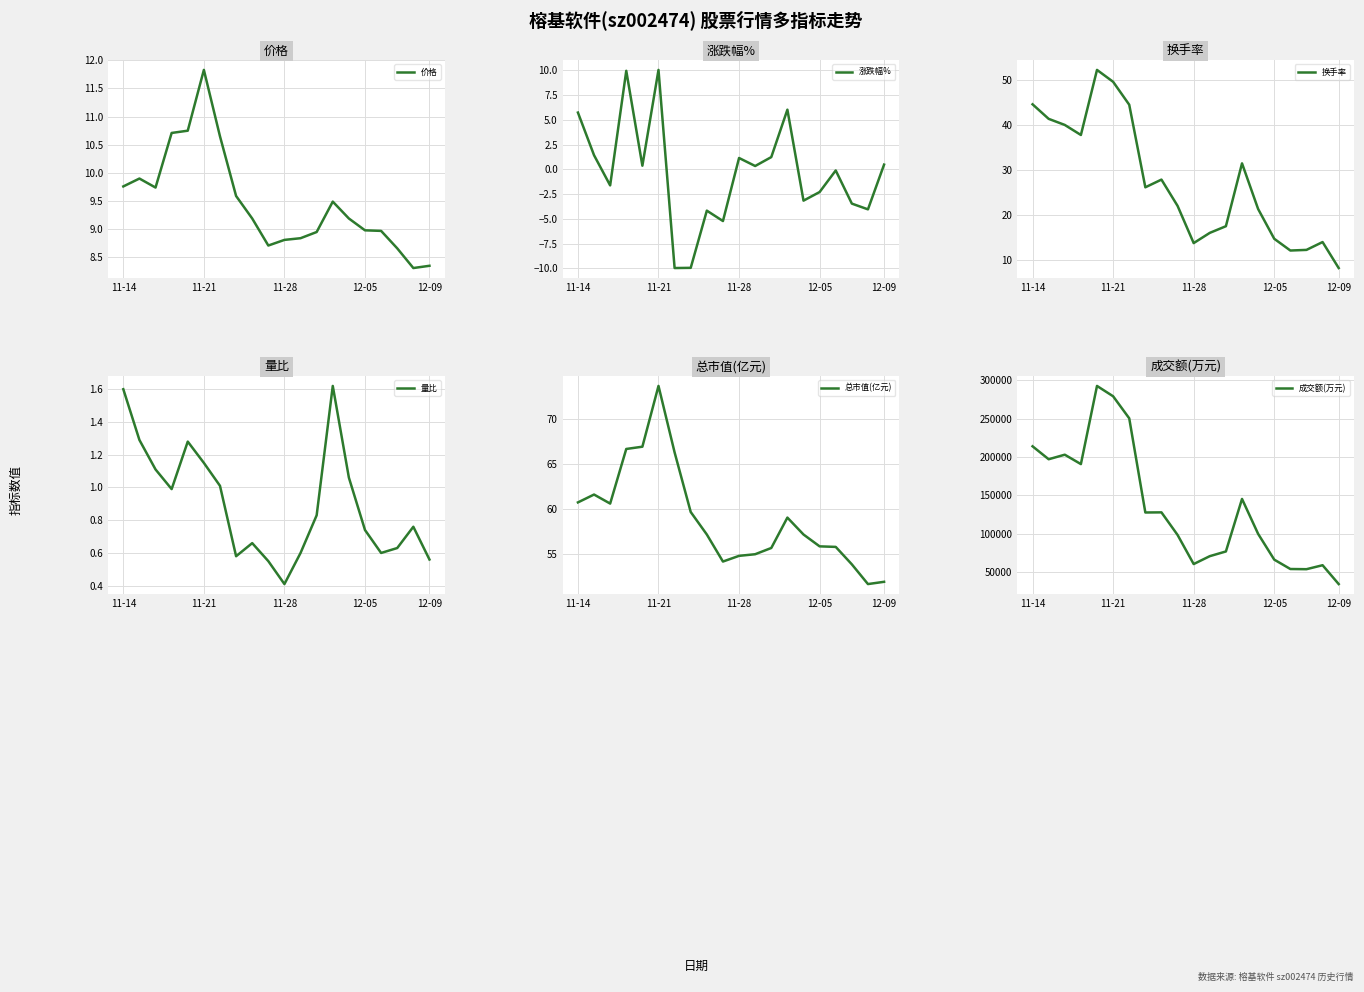

Reading left to right, list all the values displayed in this chart.

价格: 9.8	9.9	9.7	10.7	10.8	11.8	10.7	9.6	9.2	8.7	8.8	8.8	8.9	9.5	9.2	9.0	9.0	8.7	8.3	8.3
涨跌幅%: 5.7	1.4	-1.6	10.0	0.4	10.1	-10.0	-9.9	-4.2	-5.2	1.1	0.3	1.2	6.0	-3.2	-2.3	-0.1	-3.5	-4.0	0.5
换手率: 44.7	41.4	40.1	37.9	52.3	49.7	44.6	26.2	27.9	22.1	13.8	16.1	17.6	31.6	21.4	14.8	12.2	12.3	14.1	8.3
量比: 1.6	1.3	1.1	1.0	1.3	1.1	1.0	0.6	0.7	0.6	0.4	0.6	0.8	1.6	1.1	0.7	0.6	0.6	0.8	0.6
总市值(亿元): 60.7	61.6	60.6	66.6	66.9	73.6	66.3	59.7	57.2	54.2	54.8	55.0	55.7	59.0	57.2	55.9	55.8	53.9	51.7	52.0
成交额(万元): 213938.0	197084.0	203006.0	190761.0	292589.0	279124.0	250402.0	127716.0	127875.0	98471.0	60542.0	70817.0	76950.0	145365.0	99863.0	66296.0	54076.0	53835.0	59018.0	34464.0